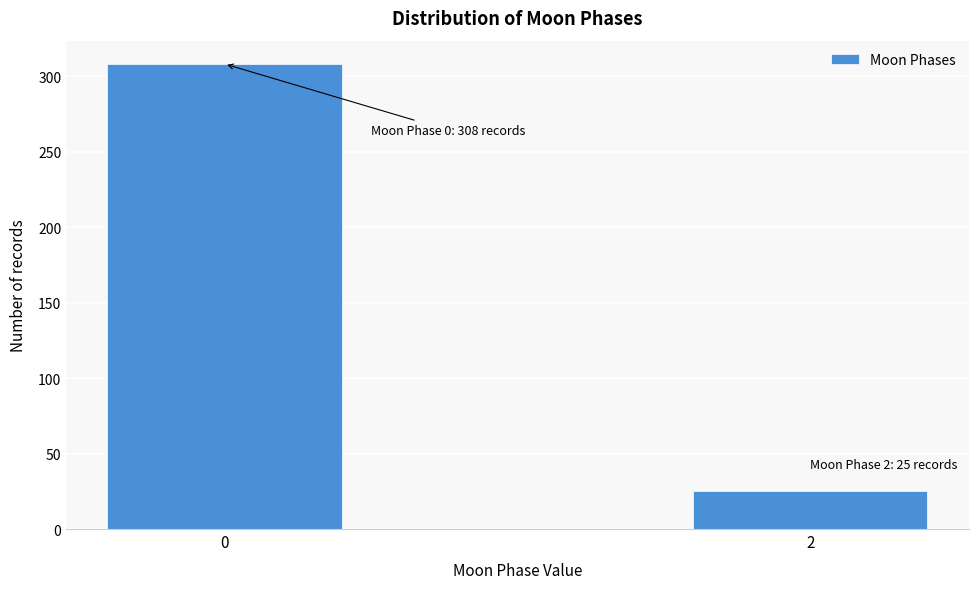

Reading left to right, transcribe all the data shown in this chart.

308	25